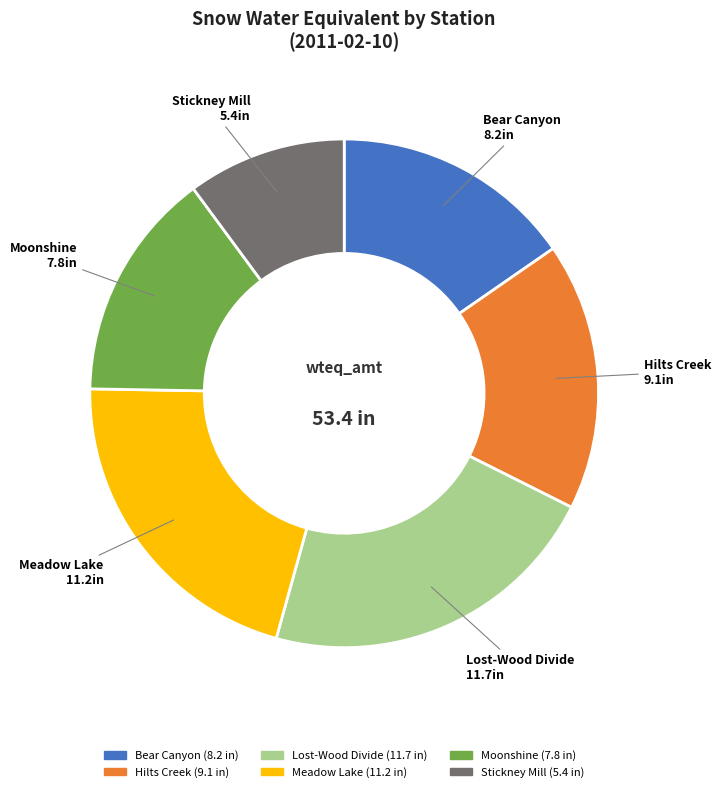

Combined, do Lost-Wood Divide and Stickney Mill account for over 50%?

No